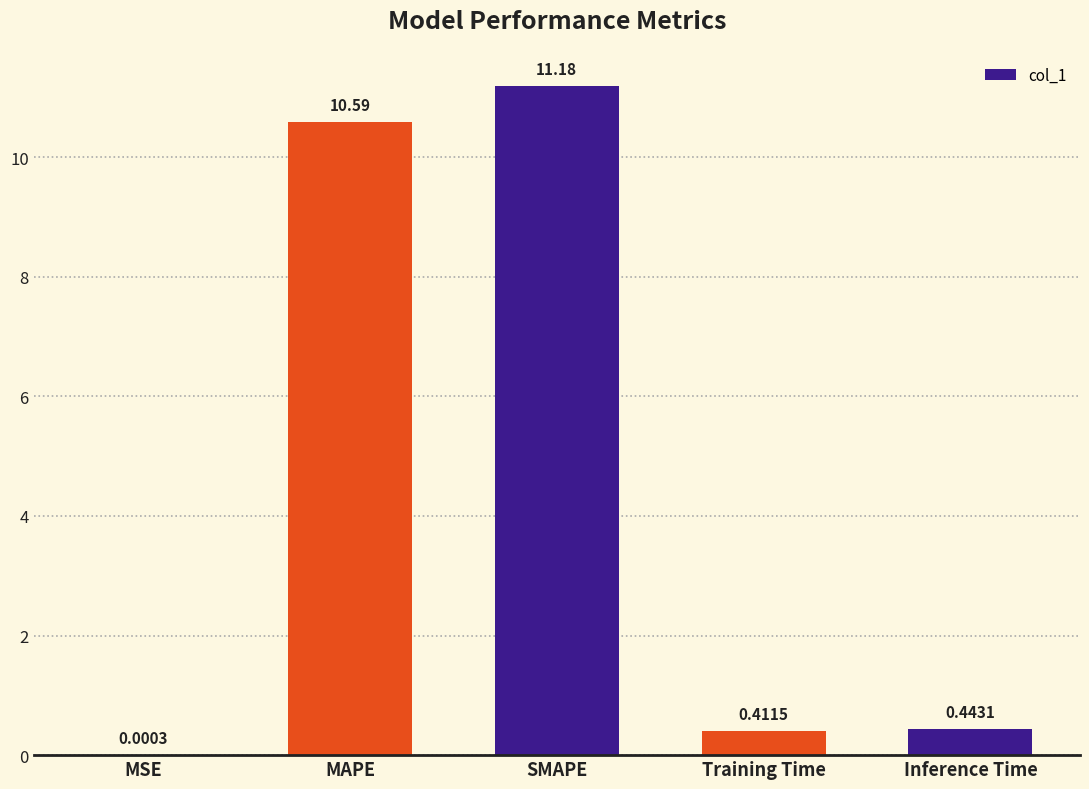

At which label is the value closest to 5?

Inference Time